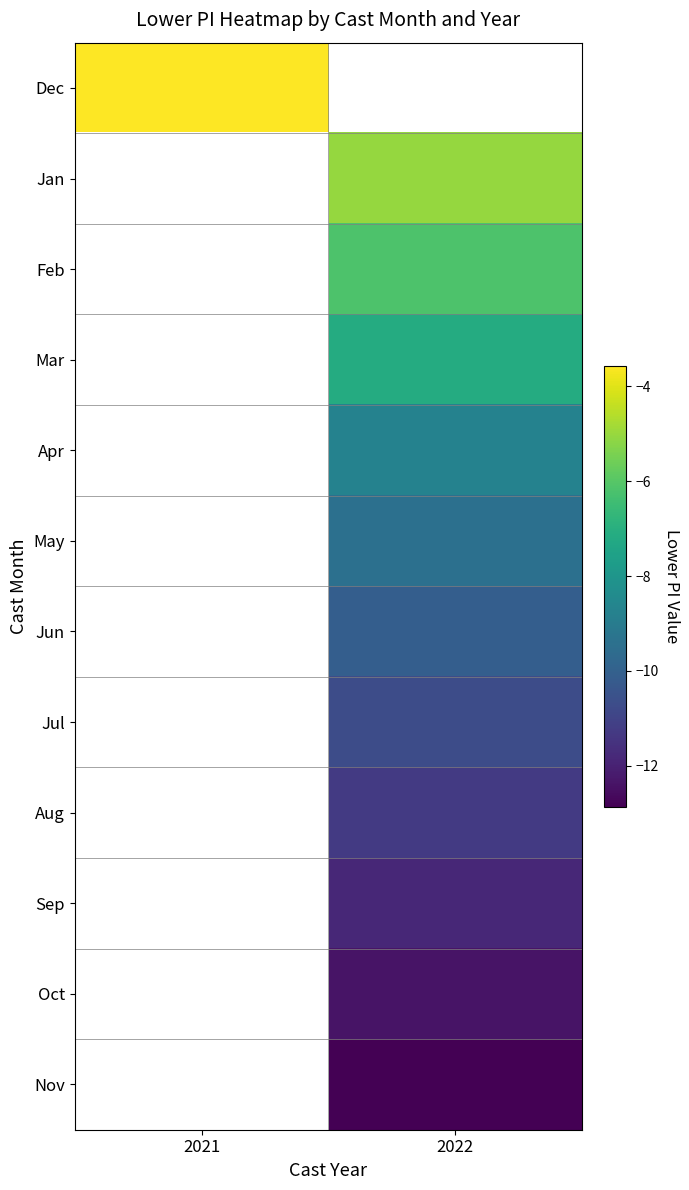

What is the smallest value displayed?

-12.9